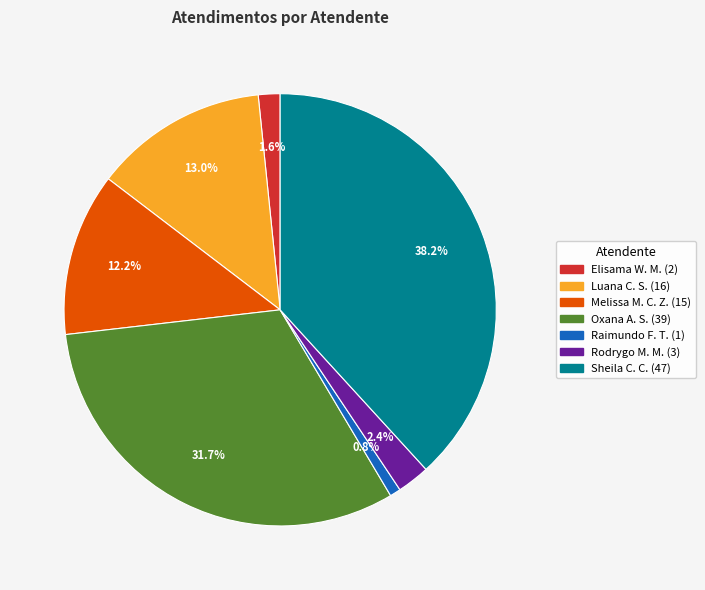

Is there any slice that represents more than half of the pie?

No